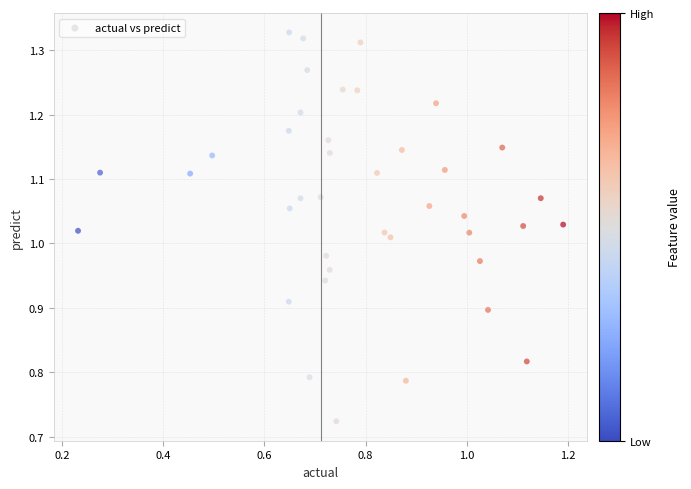

What is the range of Y values (max minus min)?

0.6